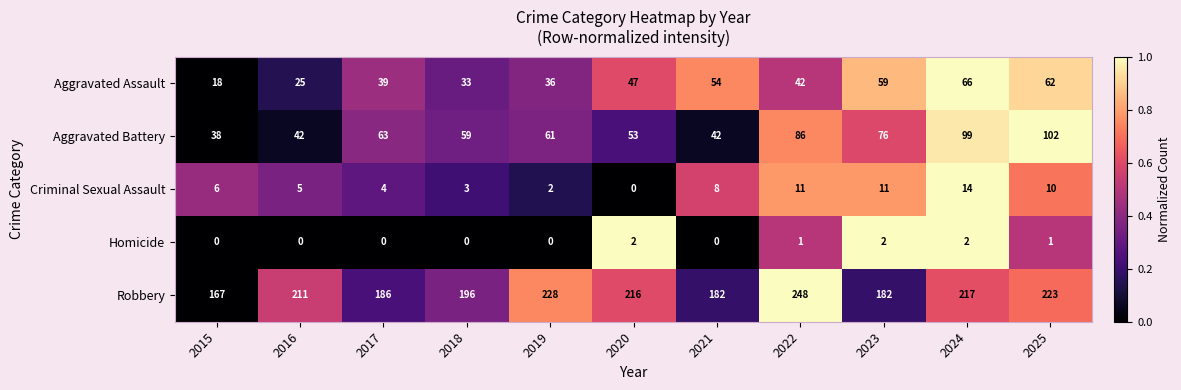

What is the total value across all series at 2025?

398